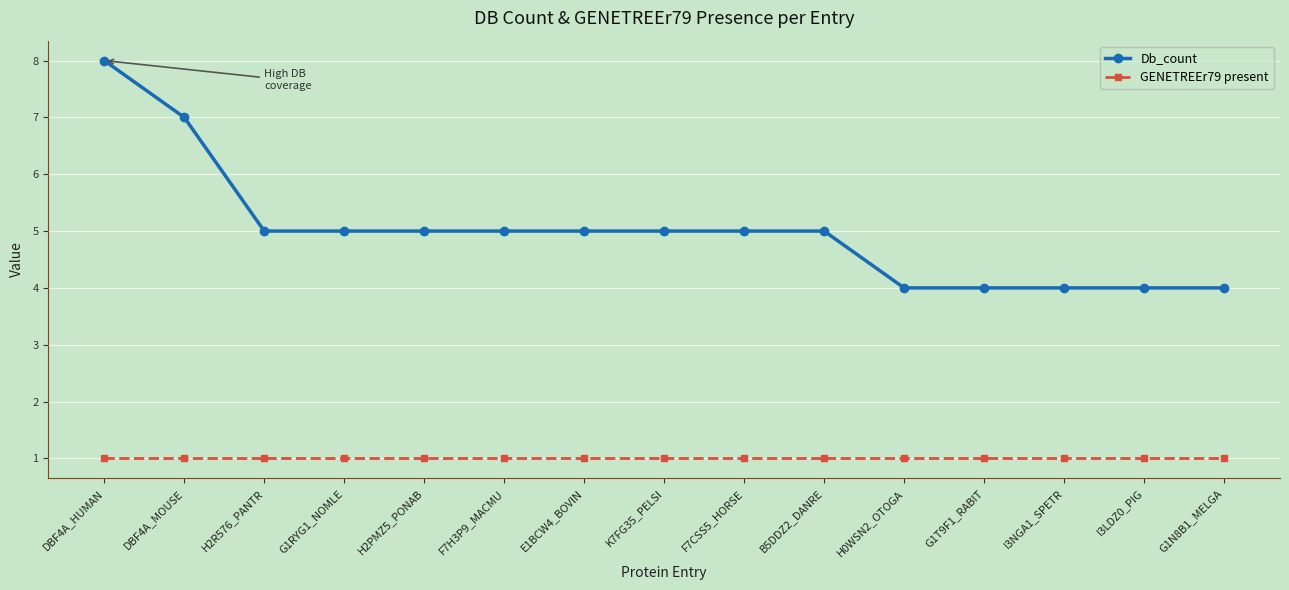

True or false: GENETREEr79 present and Db_count cross at least once.

False